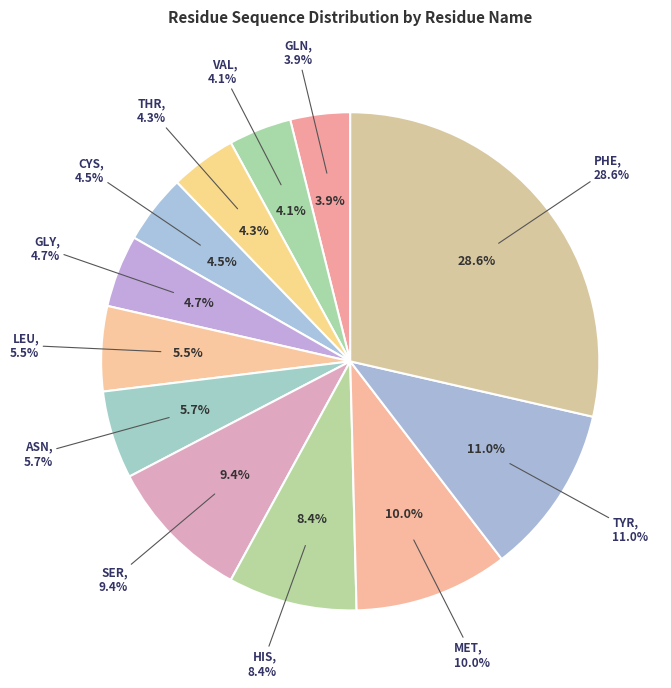

The HIS slice represents 22% of the pie. True or false?

False